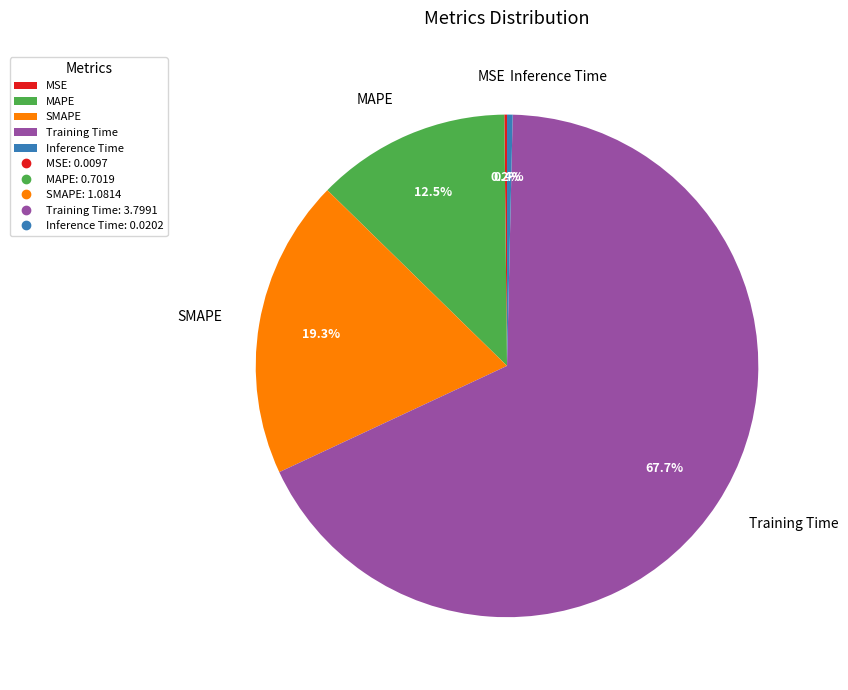

Combined, do Inference Time and Training Time account for over 50%?

Yes